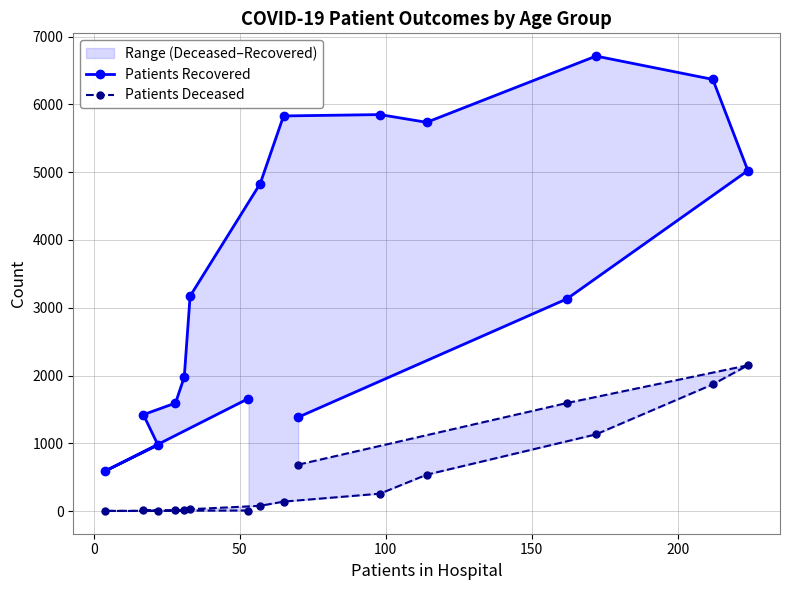

What is the difference between the second highest and second lowest values in the Patients Recovered series?

5393